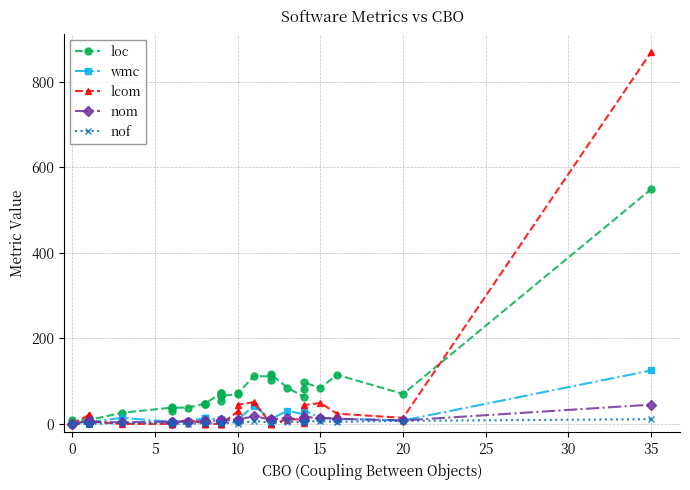

What is the sum of all nof values?

85